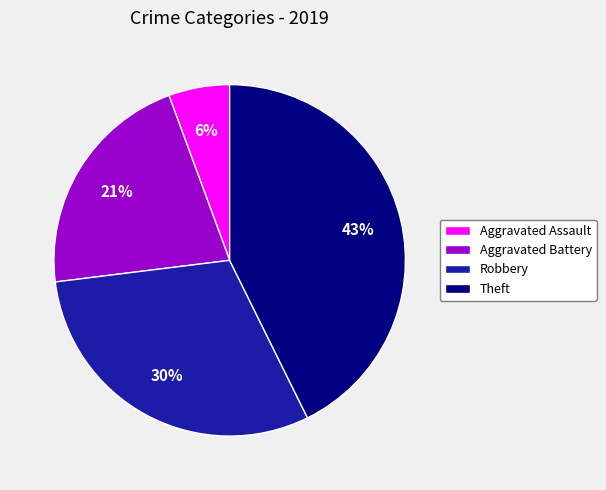

Which category has the smallest portion of the pie?

Aggravated Assault